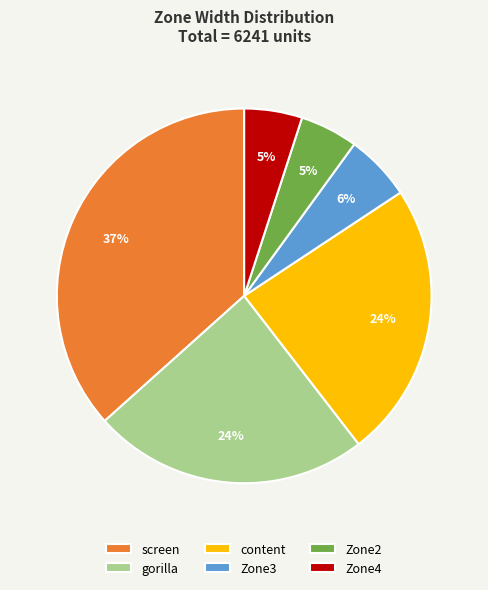

What is the largest slice in the pie chart?

screen